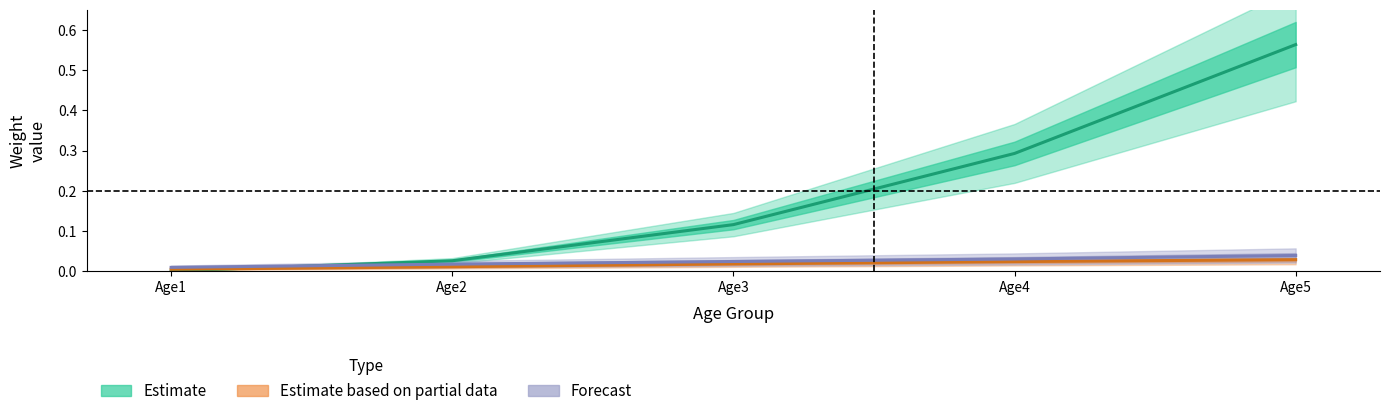

True or false: Estimate based on partial data has more than 1 interior local peaks.

False